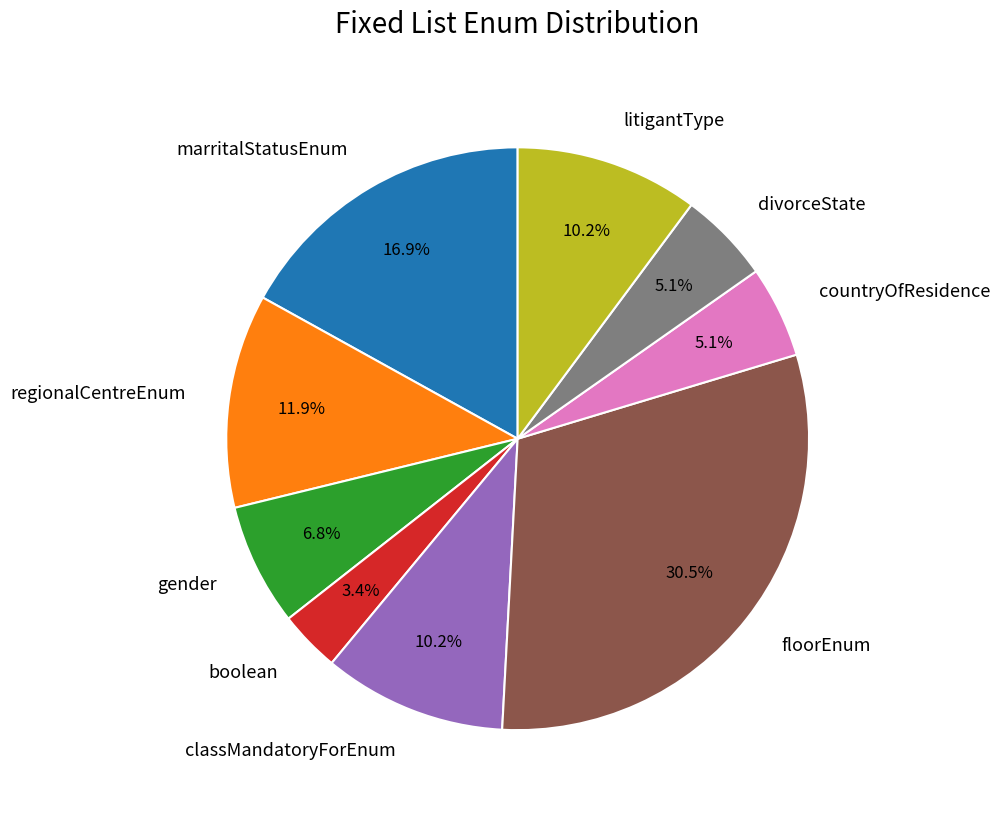

To the nearest percent, what is the difference between the largest and smallest slice percentages?

27%